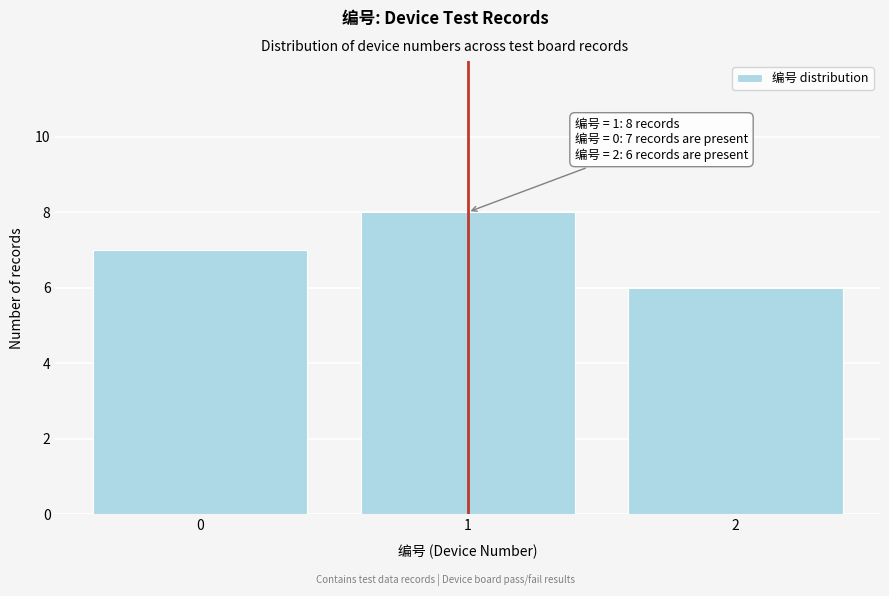

Reading right to left, list all the values displayed in this chart.

6	8	7